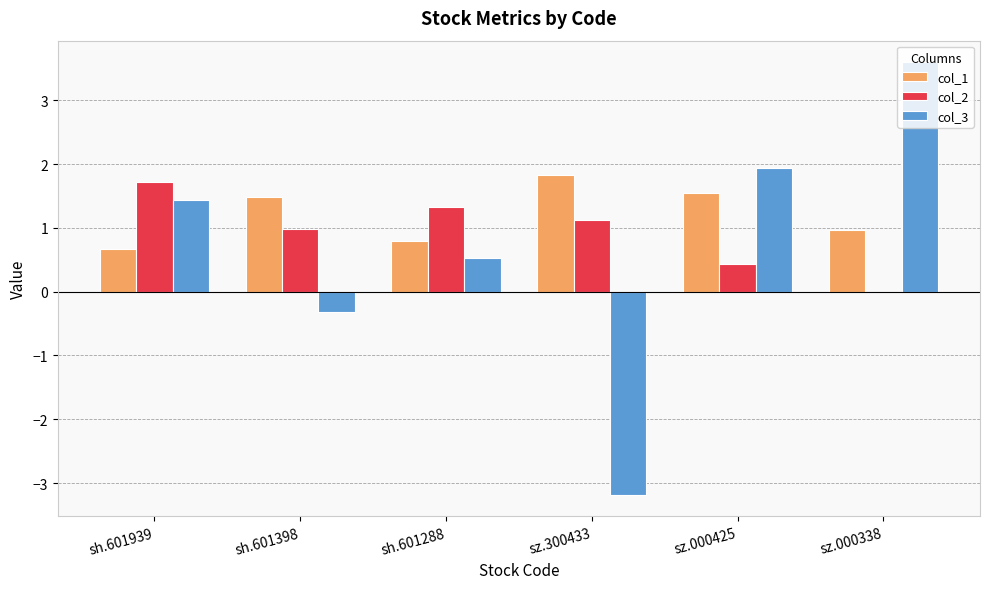

At which category is the sum across all series the highest?

sz.000338